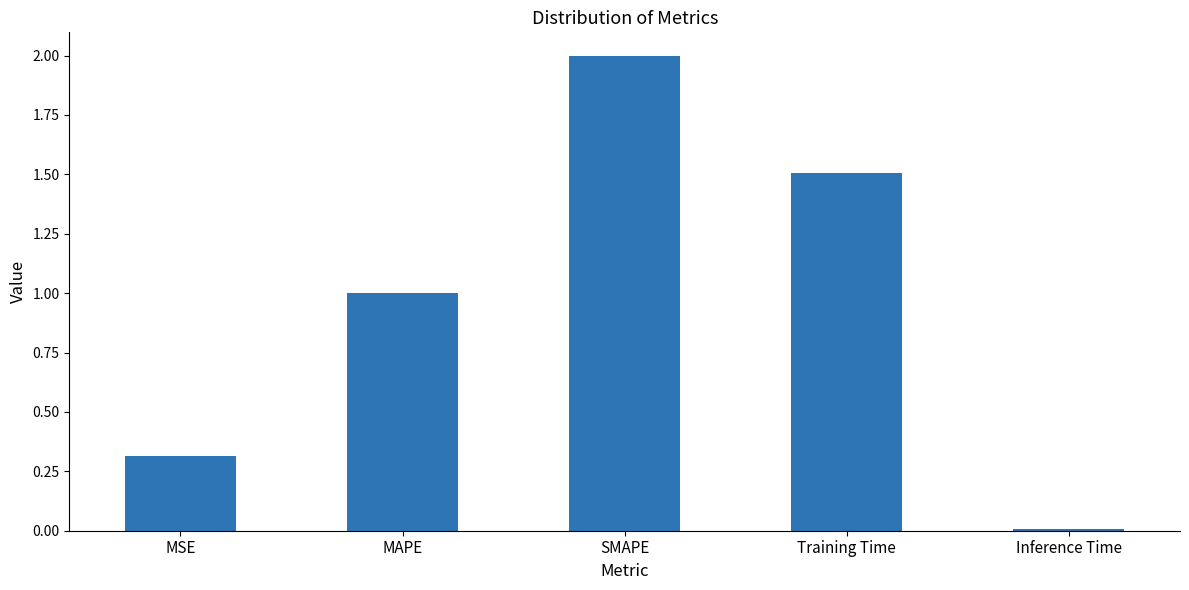

What is the approximate value at MSE?

0.3